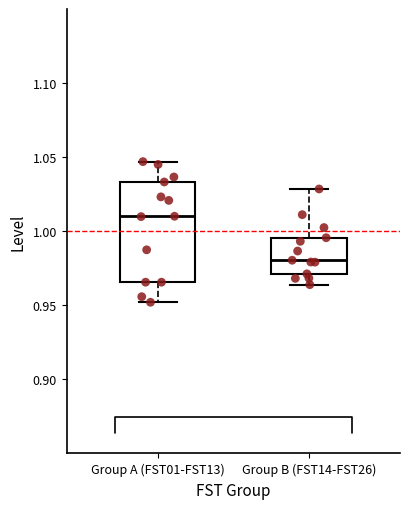

Where does the lower whisker of the box for Group B (FST14-FST26) end on the y-axis? The values are not printed on the chart, so give them approximately, as read against the axis.

0.965